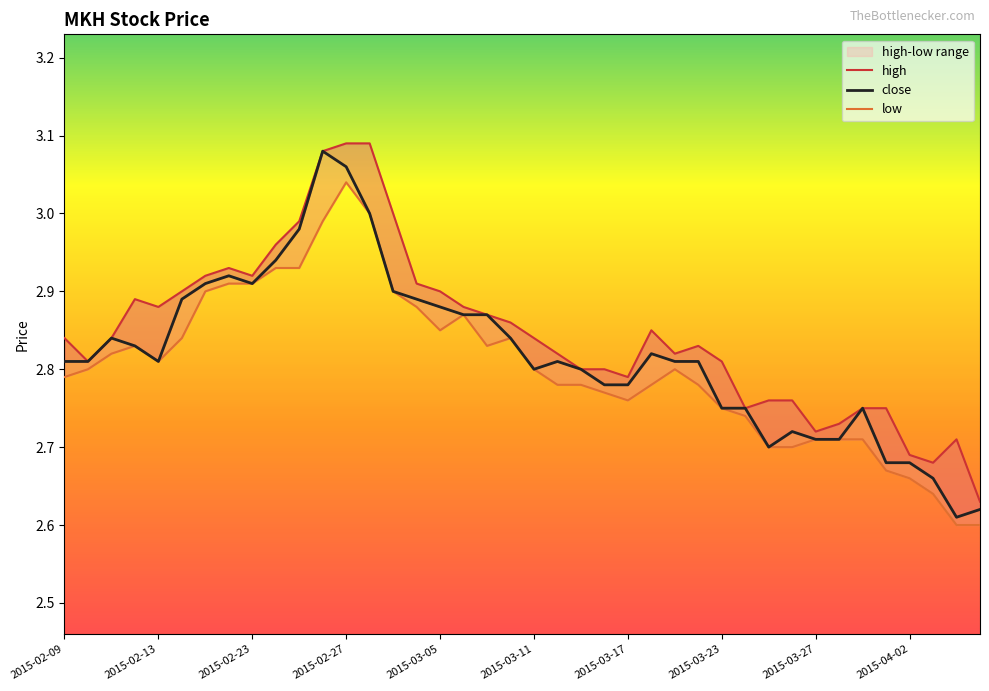

What is the difference between the second highest and second lowest values in the low series?

0.4